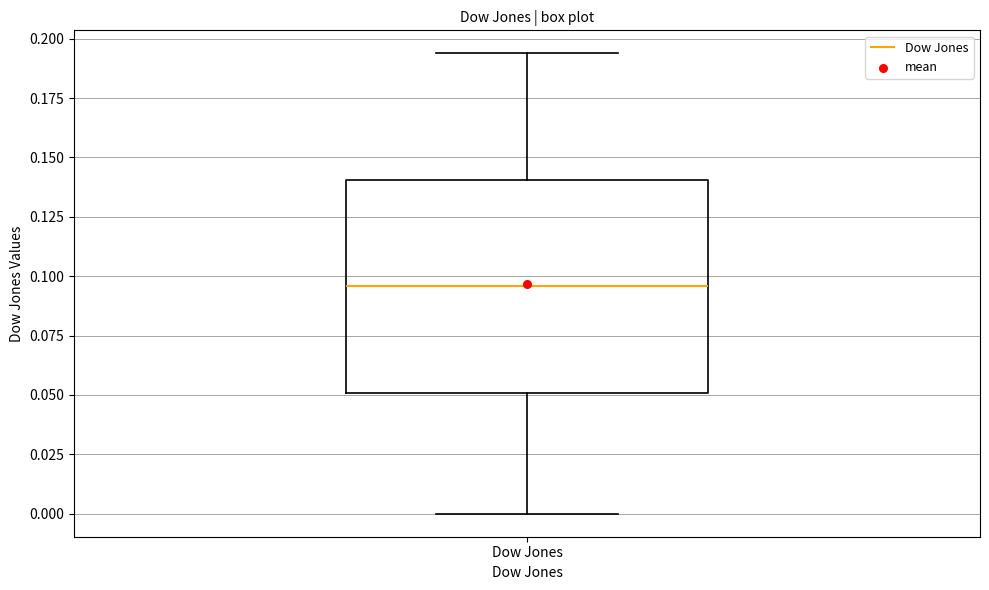

Read this box plot against the y-axis: the position of the median line, the range covered by the box, and the ends of both whiskers. The values are not printed on the chart, so give them approximately, as read against the axis.

median 0.095, box 0.050 to 0.140, whiskers 0.000 to 0.195